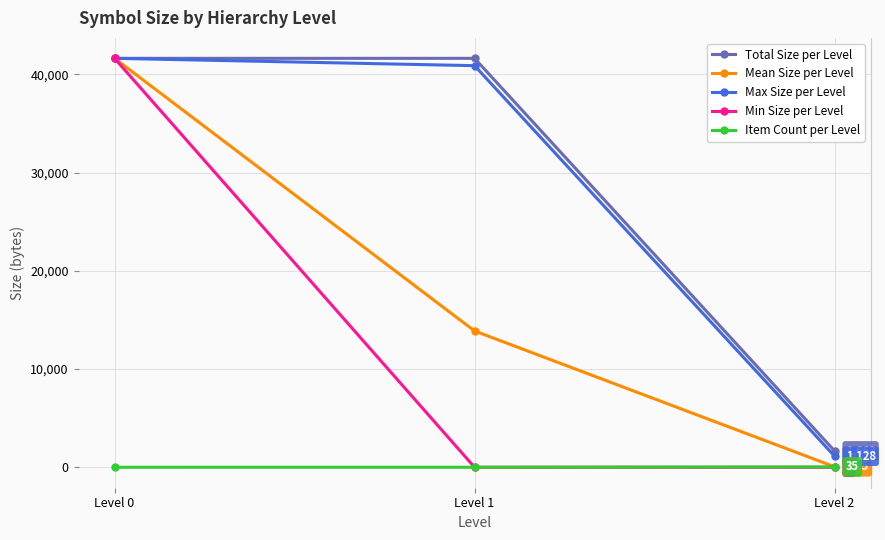

What are all the series names shown in the legend?

Total Size per Level, Mean Size per Level, Max Size per Level, Min Size per Level, Item Count per Level